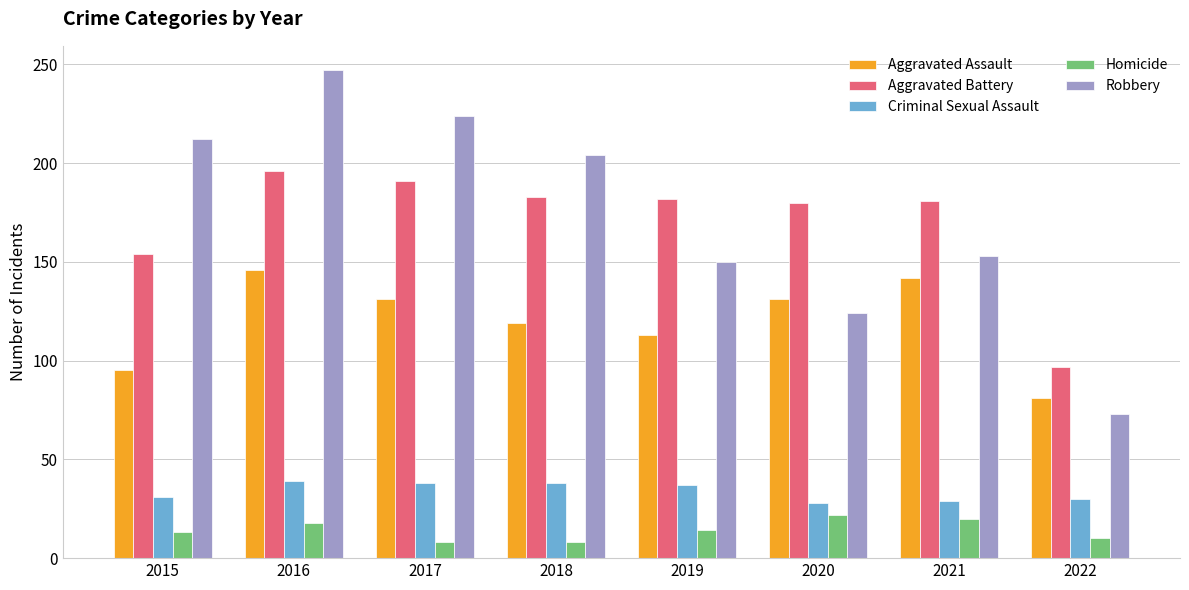

How many values in the Aggravated Battery series are below 182?

4